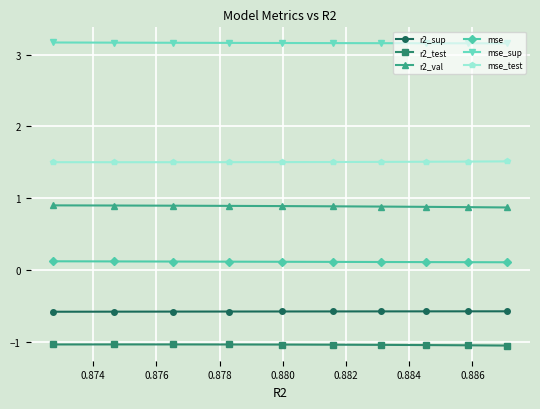

Which series has the widest spread of values?

r2_val